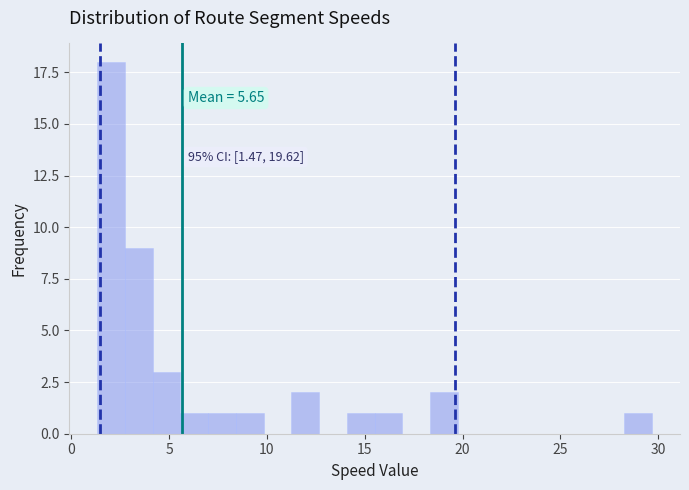

Around what value on the x-axis is the tallest bar? Give the approximate position of its centre, as read against the axis.

2.0